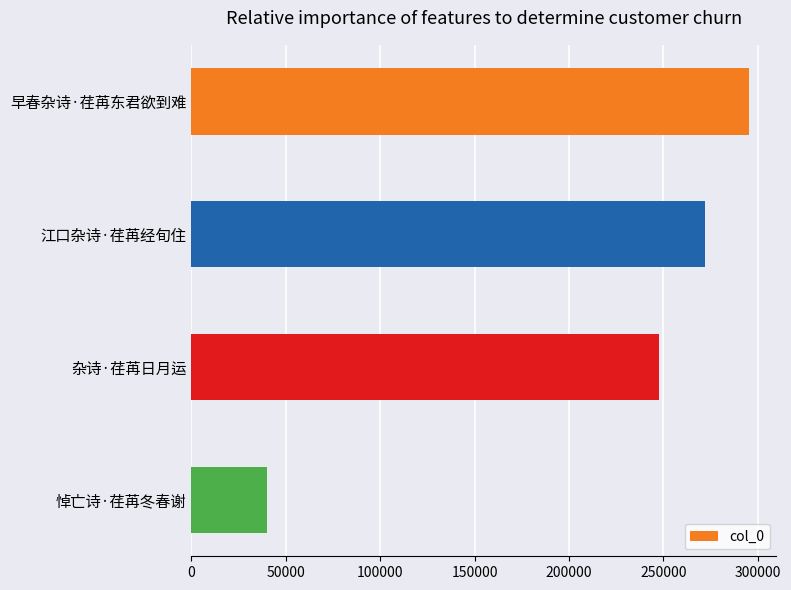

How many data points does each series have?

4